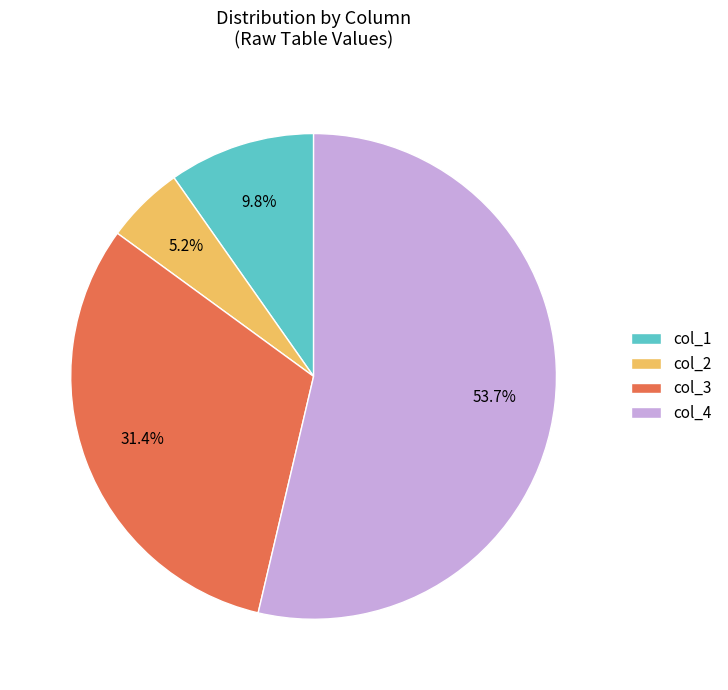

Do col_4 and col_1 together represent more than half of the pie?

Yes